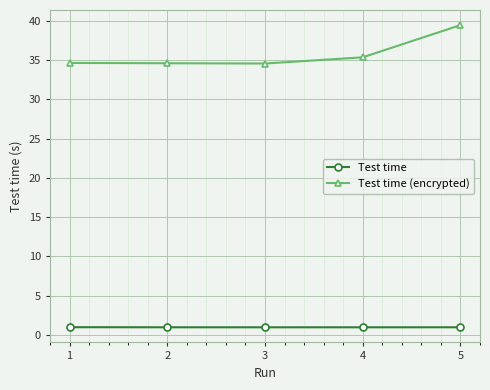

At how many categories does at least one series exceed 31?

5